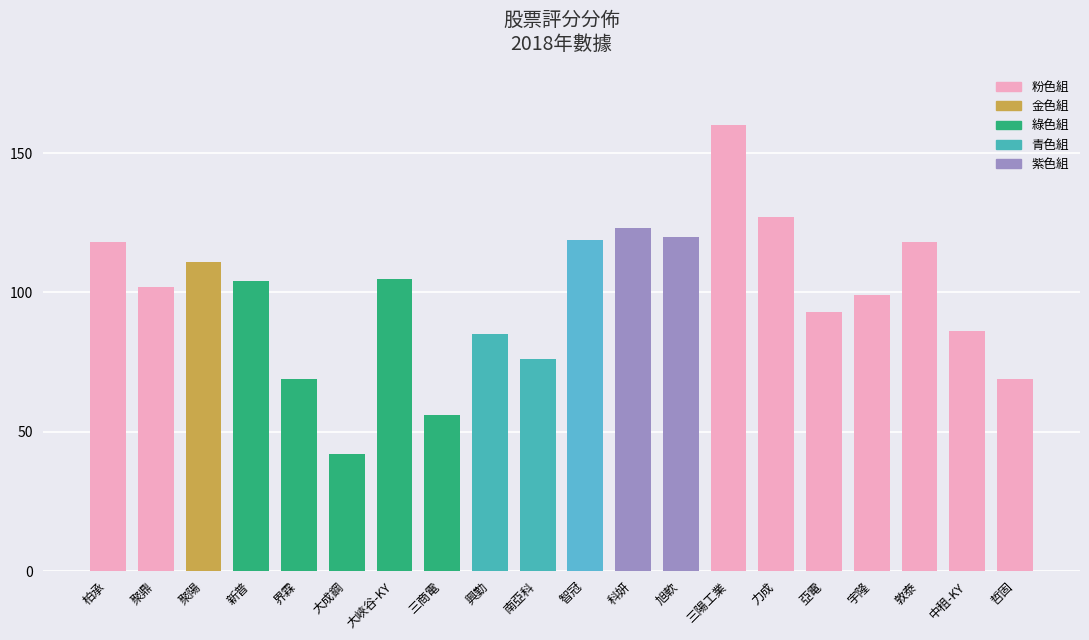

What is the greatest value displayed?

160